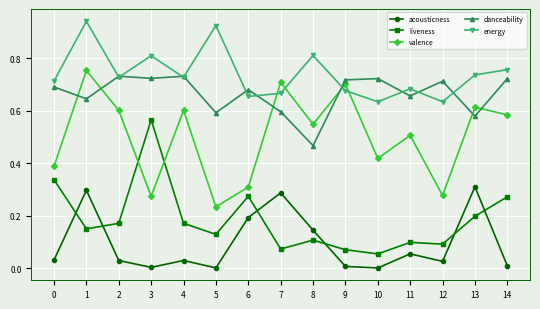

Is it true that valence equals 0.9 at 14?

False